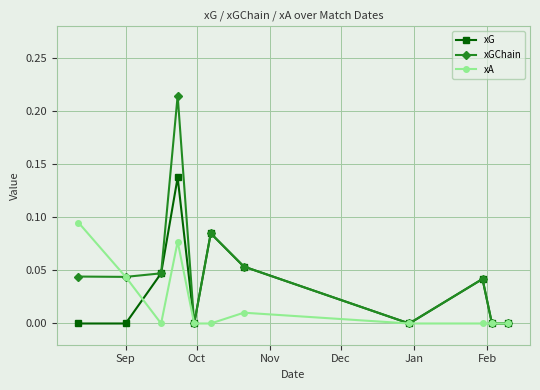

True or false: xG has more than 0 points higher than both neighbors.

True